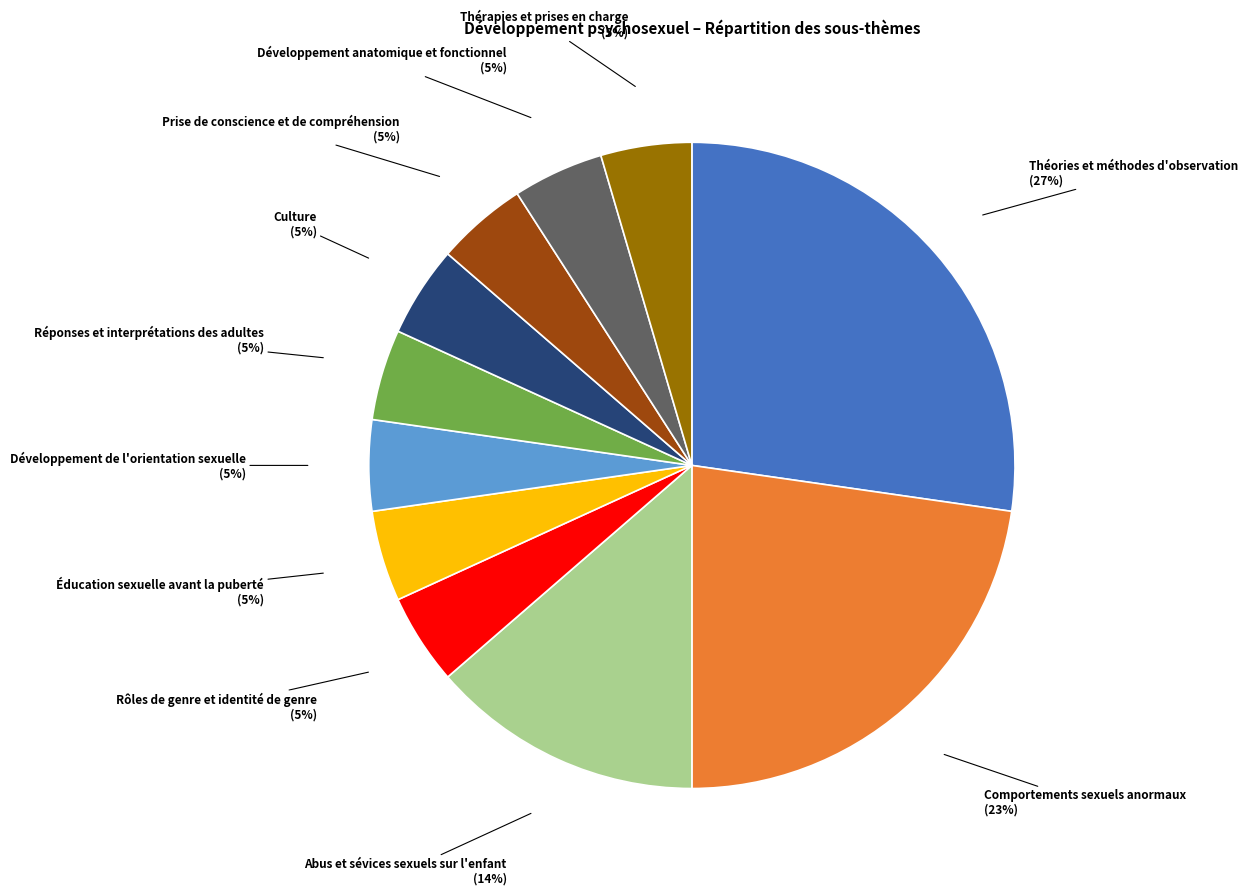

Does any single category account for the majority?

No